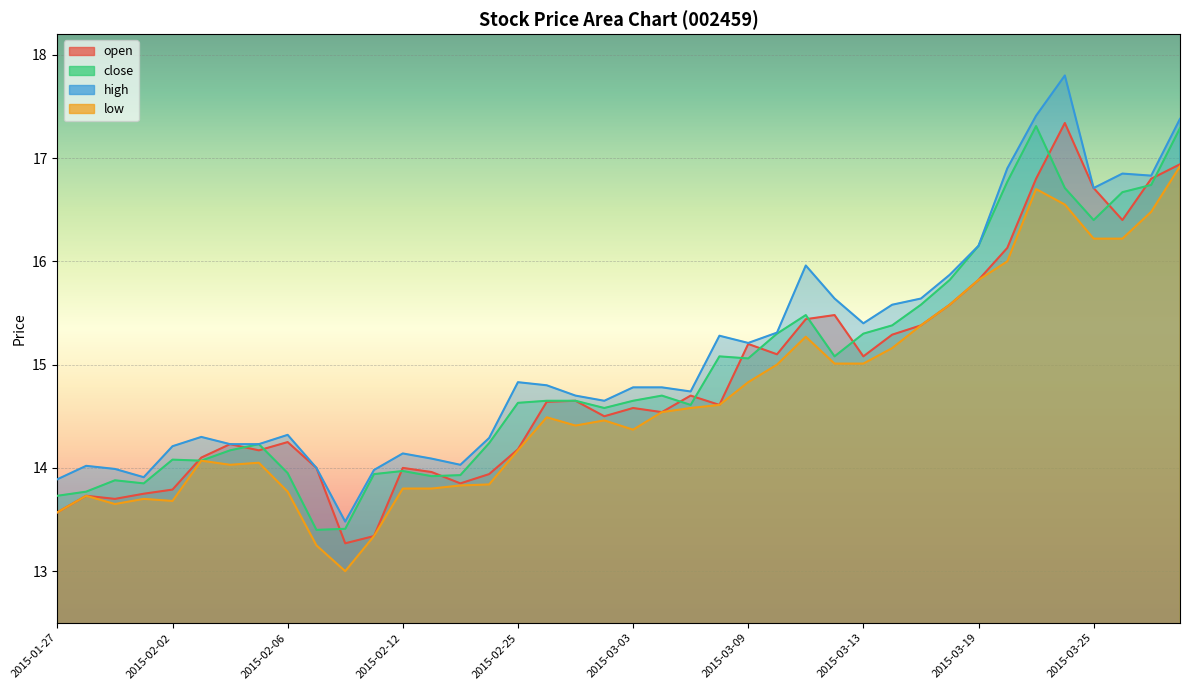

What is the label of the 25th point from the left?

2015-03-09